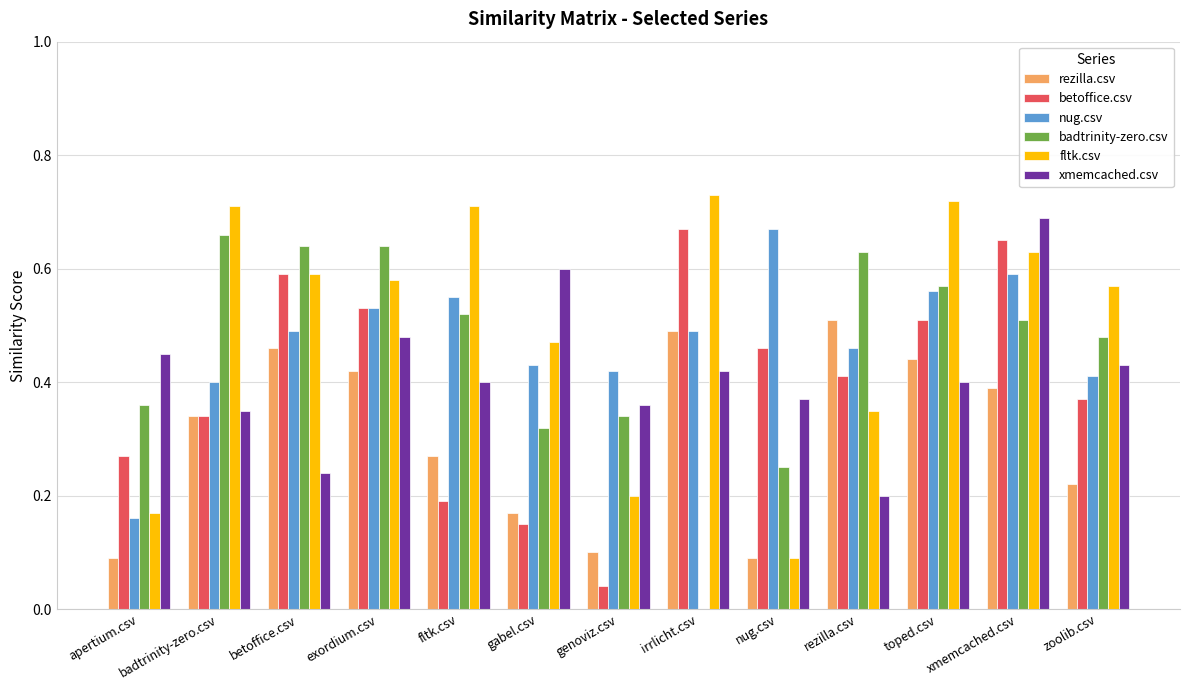

Which series has the widest spread of values?

badtrinity-zero.csv